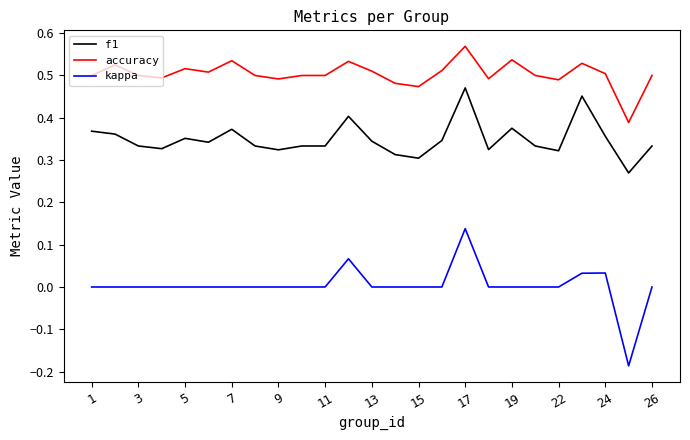

Which series has the widest spread of values?

kappa